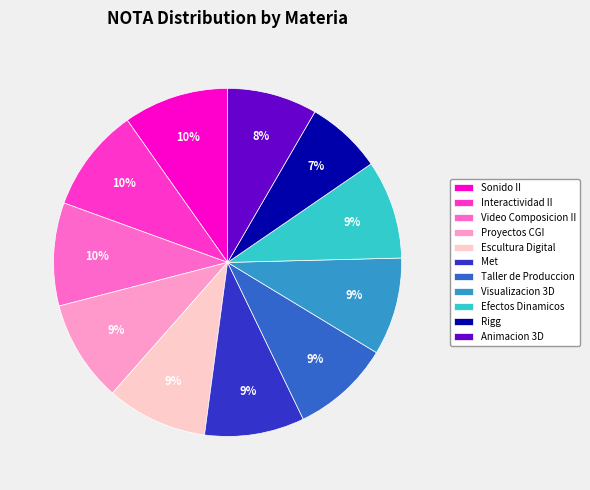

To the nearest percent, what is the difference between the Animacion 3D and Proyectos CGI slice percentages?

1%